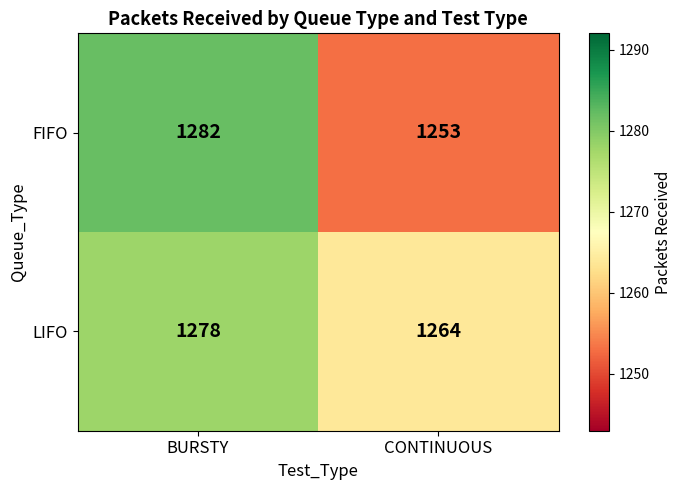

At how many categories does at least one series exceed 1255?

2